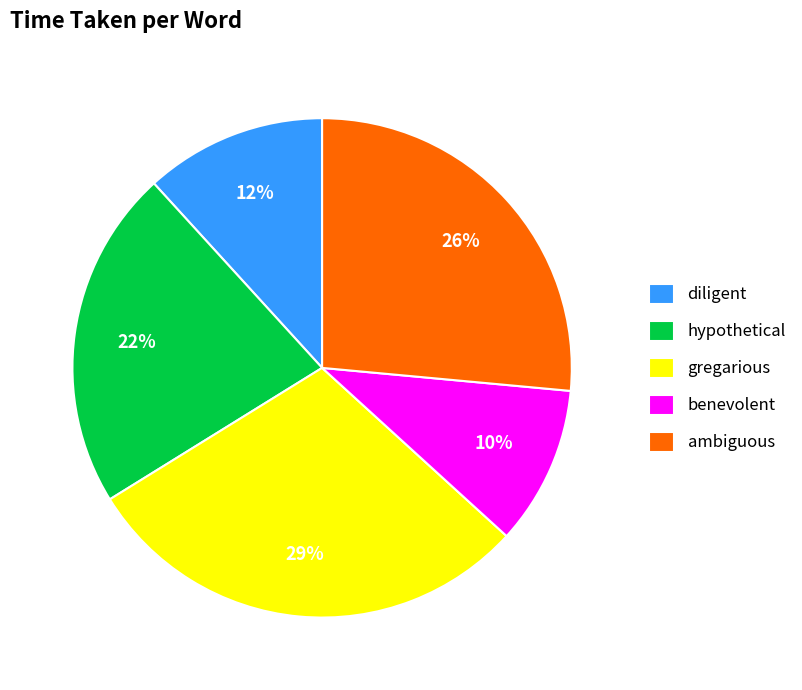

Rank the categories by value from lowest to highest.

benevolent, diligent, hypothetical, ambiguous, gregarious